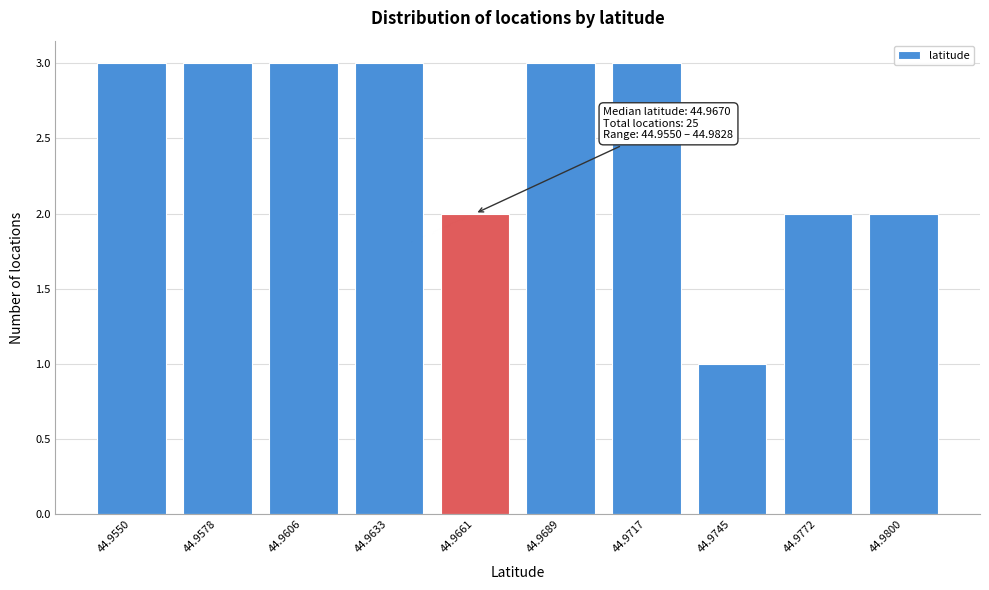

Reading left to right, what are all the values shown in this chart?

3	3	3	3	2	3	3	1	2	2